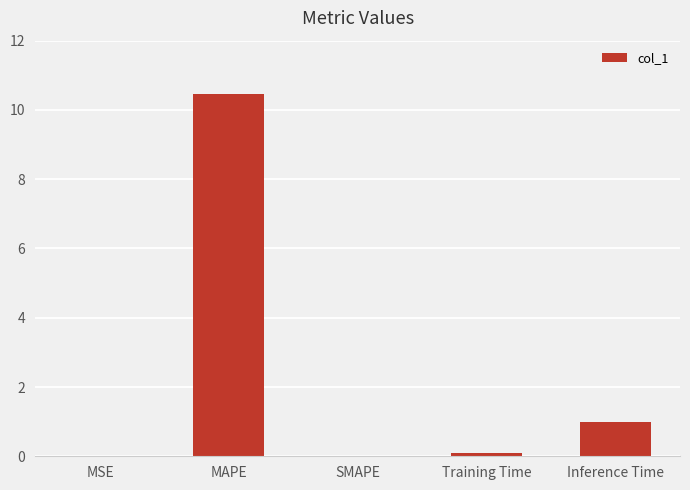

What is the sum of all values?

11.6